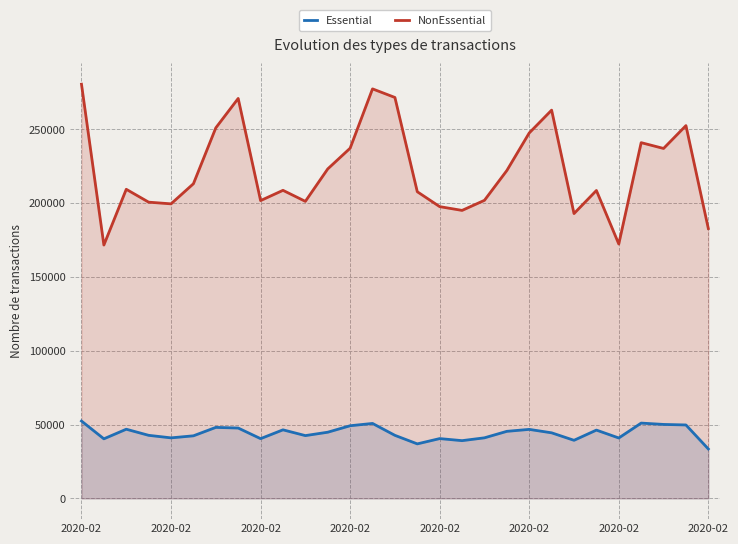

What is the average value of the NonEssential series?

222124